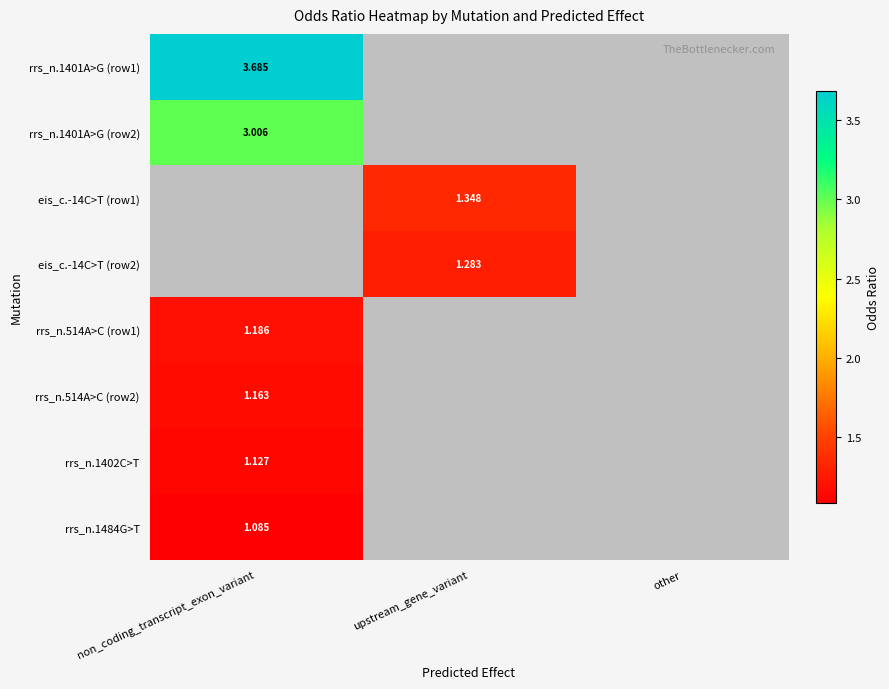

What is the lowest value of the rrs_n.514A>C (row2) series?

1.2